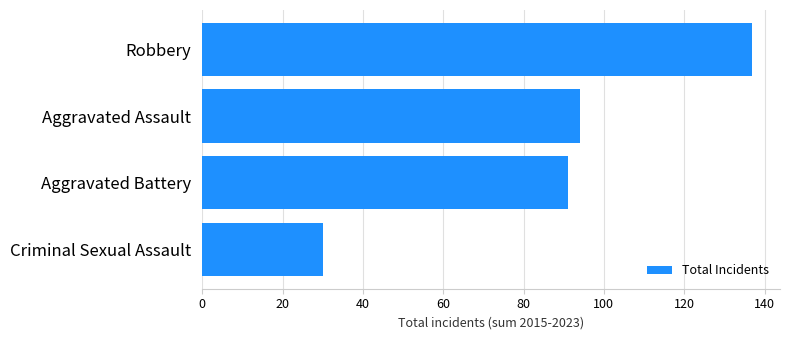

Rank the categories by value from highest to lowest.

Robbery, Aggravated Assault, Aggravated Battery, Criminal Sexual Assault